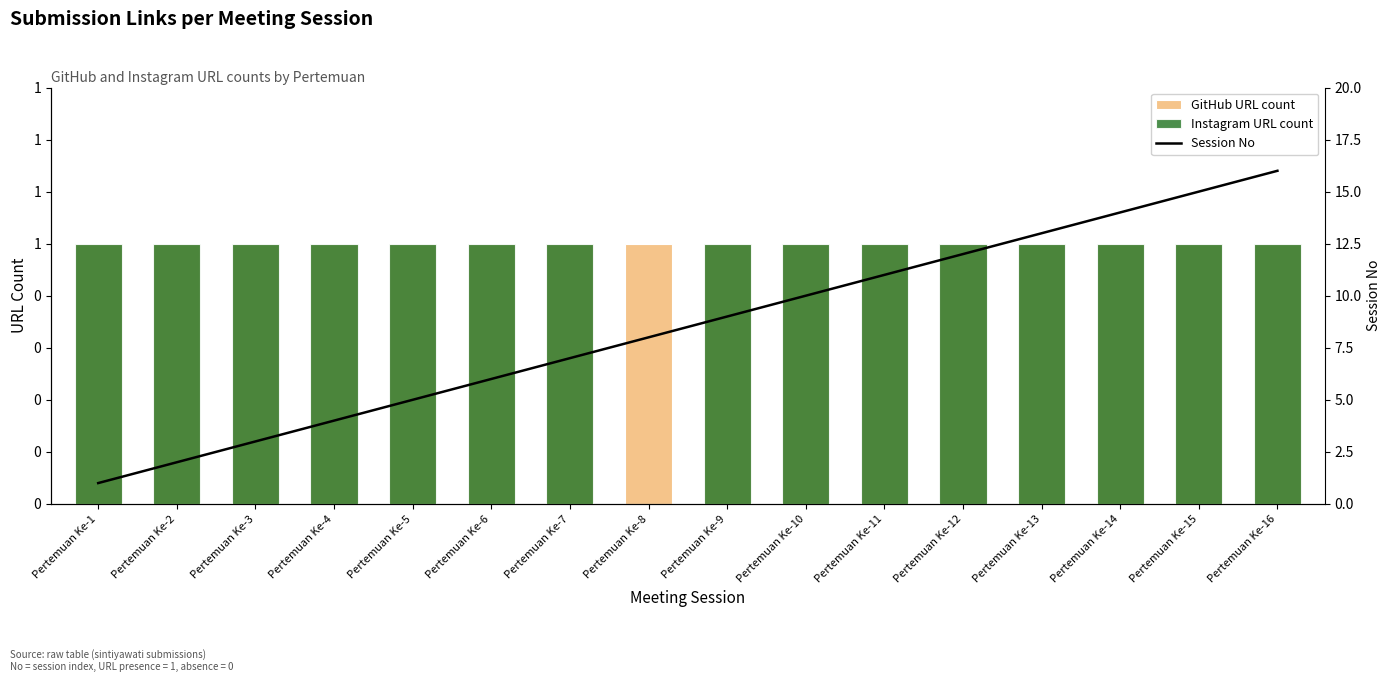

Reading left to right, extract all data points from this chart.

GitHub URL count: Pertemuan Ke-1=1	Pertemuan Ke-2=1	Pertemuan Ke-3=1	Pertemuan Ke-4=1	Pertemuan Ke-5=1	Pertemuan Ke-6=1	Pertemuan Ke-7=1	Pertemuan Ke-8=1	Pertemuan Ke-9=1	Pertemuan Ke-10=1	Pertemuan Ke-11=1	Pertemuan Ke-12=1	Pertemuan Ke-13=1	Pertemuan Ke-14=1	Pertemuan Ke-15=1	Pertemuan Ke-16=1
Instagram URL count: Pertemuan Ke-1=1	Pertemuan Ke-2=1	Pertemuan Ke-3=1	Pertemuan Ke-4=1	Pertemuan Ke-5=1	Pertemuan Ke-6=1	Pertemuan Ke-7=1	Pertemuan Ke-8=0	Pertemuan Ke-9=1	Pertemuan Ke-10=1	Pertemuan Ke-11=1	Pertemuan Ke-12=1	Pertemuan Ke-13=1	Pertemuan Ke-14=1	Pertemuan Ke-15=1	Pertemuan Ke-16=1
Session No: Pertemuan Ke-1=1	Pertemuan Ke-2=2	Pertemuan Ke-3=3	Pertemuan Ke-4=4	Pertemuan Ke-5=5	Pertemuan Ke-6=6	Pertemuan Ke-7=7	Pertemuan Ke-8=8	Pertemuan Ke-9=9	Pertemuan Ke-10=10	Pertemuan Ke-11=11	Pertemuan Ke-12=12	Pertemuan Ke-13=13	Pertemuan Ke-14=14	Pertemuan Ke-15=15	Pertemuan Ke-16=16